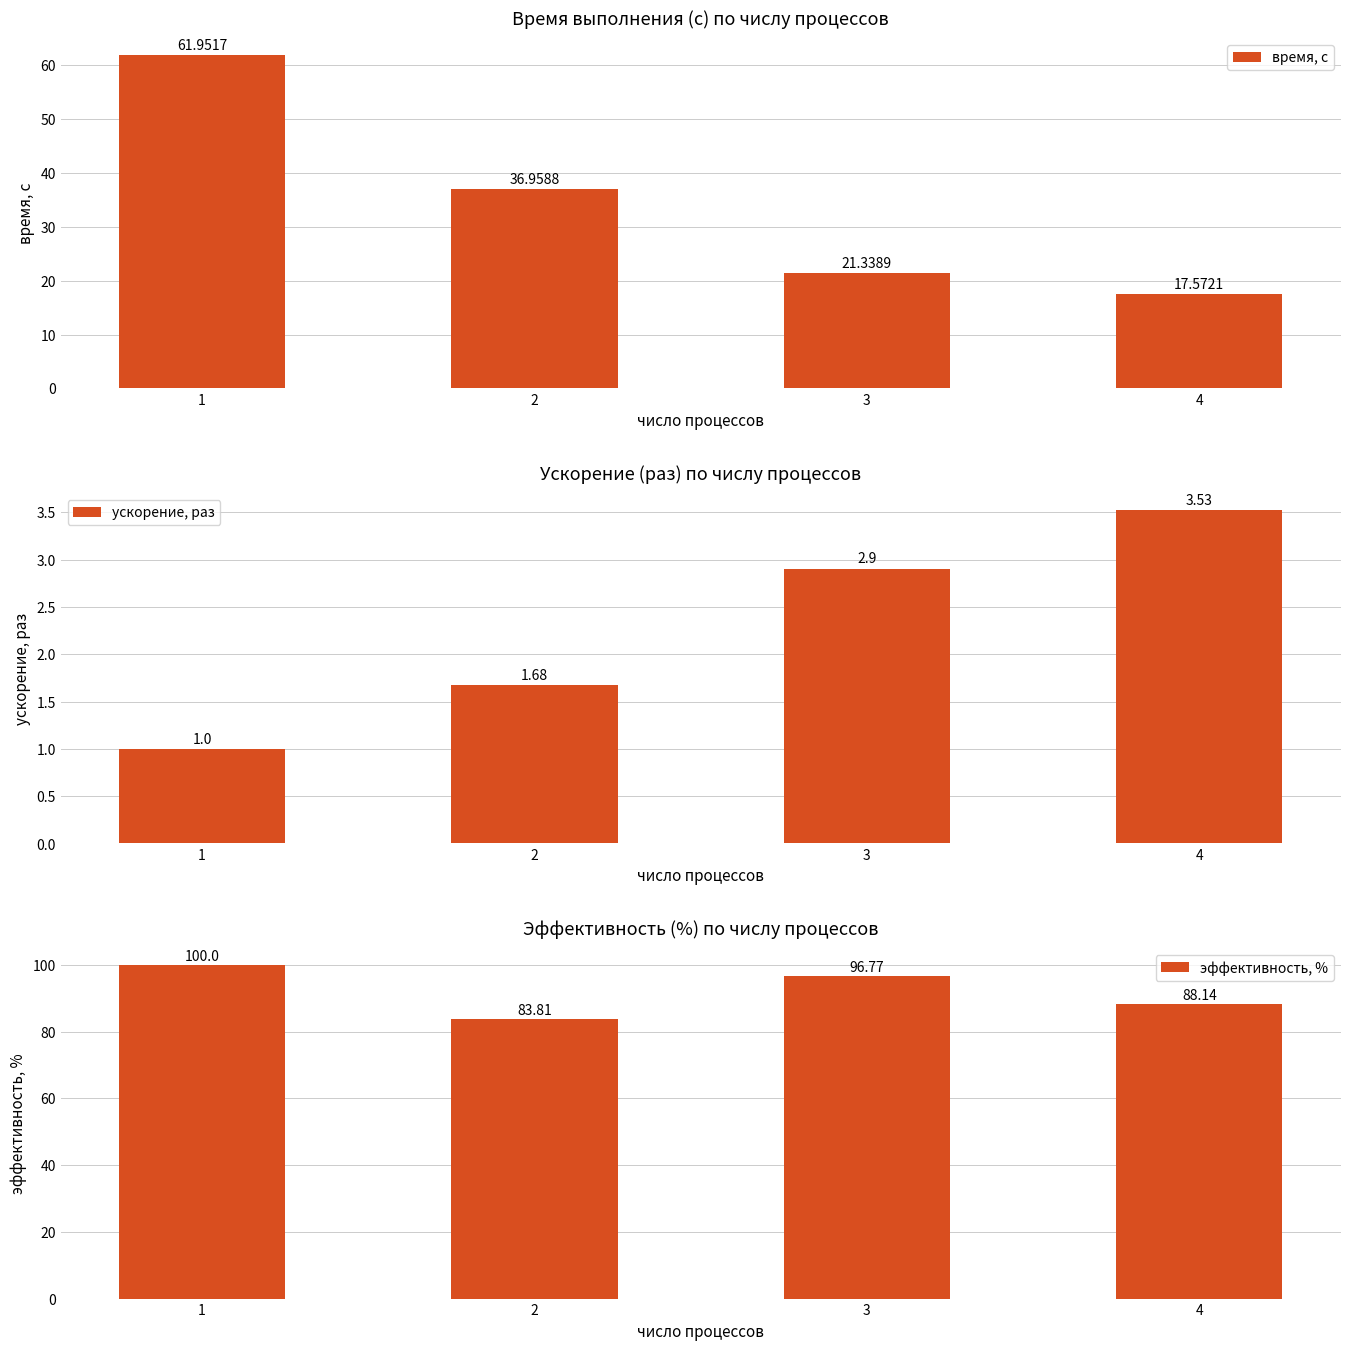

What is the difference between the second highest and second lowest values in the время, с series?

15.6